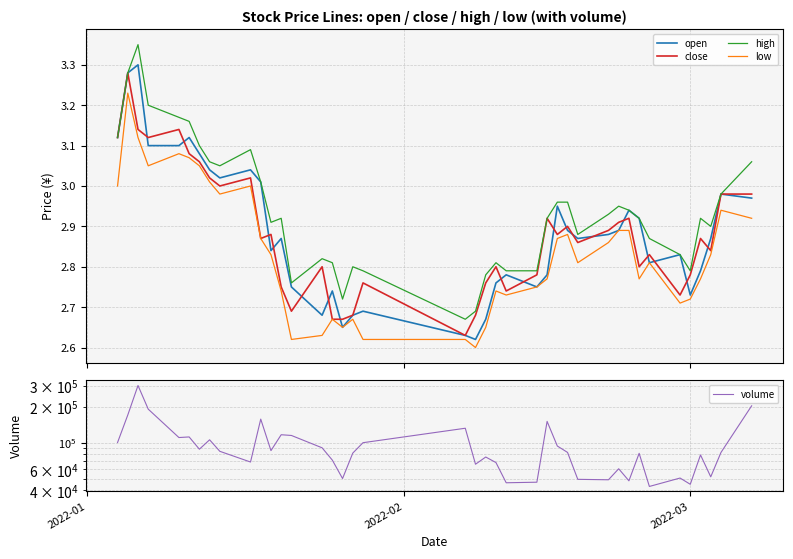

What are all the series names shown in the legend?

open, close, high, low, volume